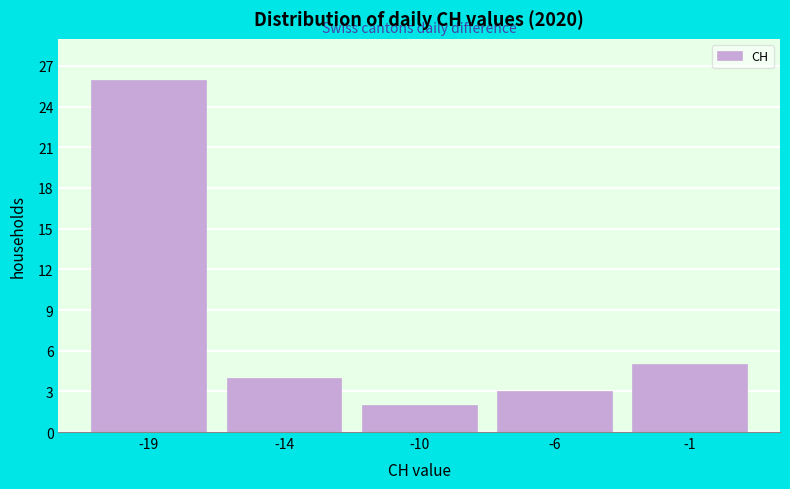

Reading right to left, list all the values displayed in this chart.

5	3	2	4	26